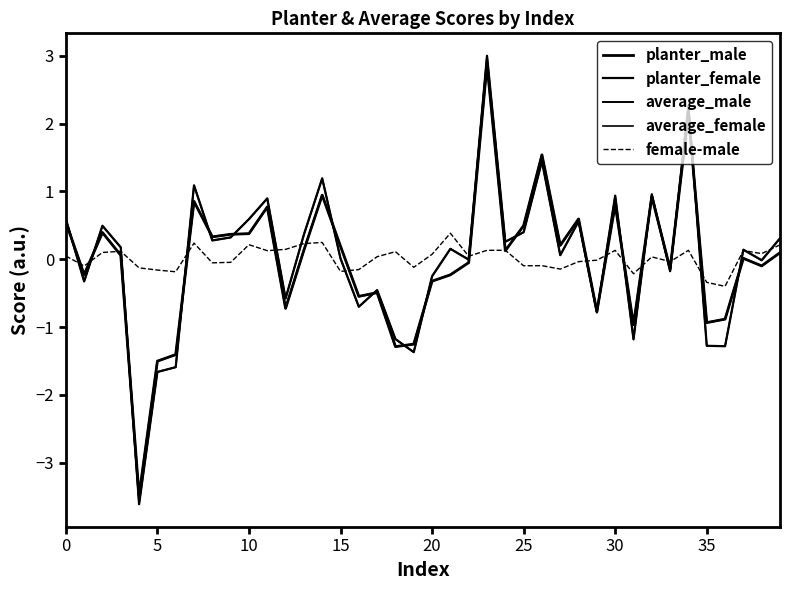

Does the chart display data point markers on the line(s)?

No